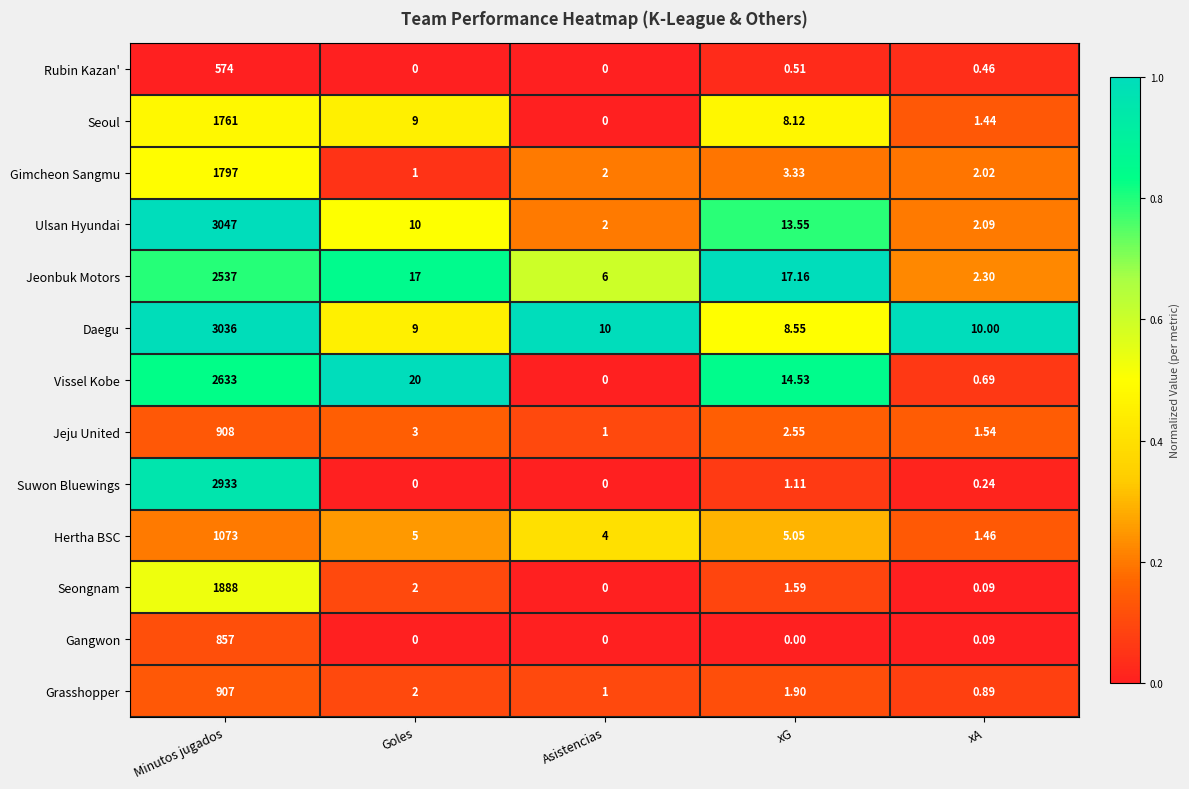

At which label does Vissel Kobe first exceed 14?

Minutos jugados